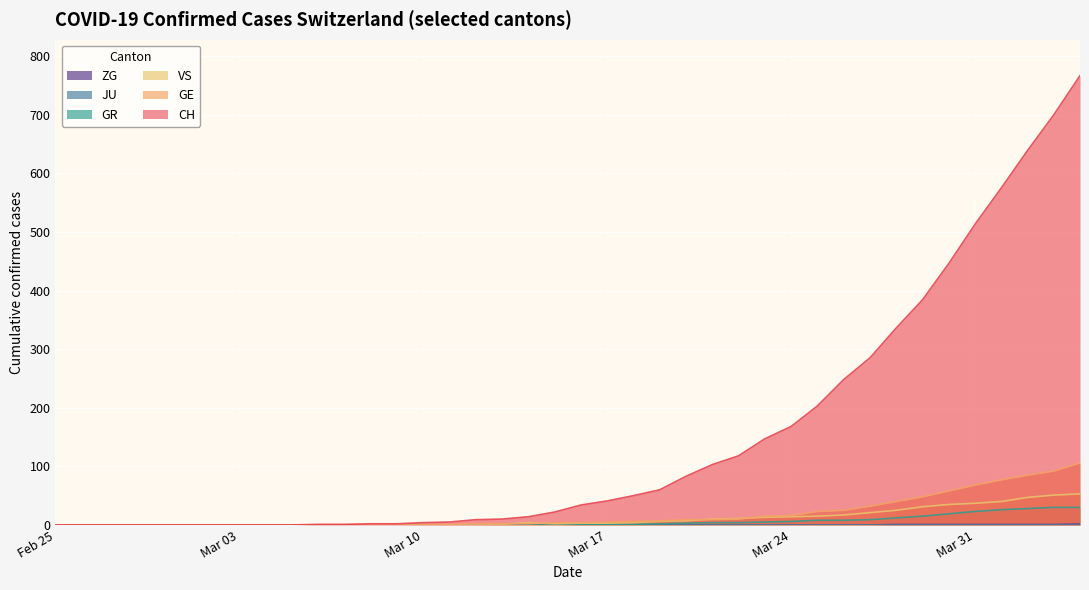

Which series has the widest spread of values?

CH